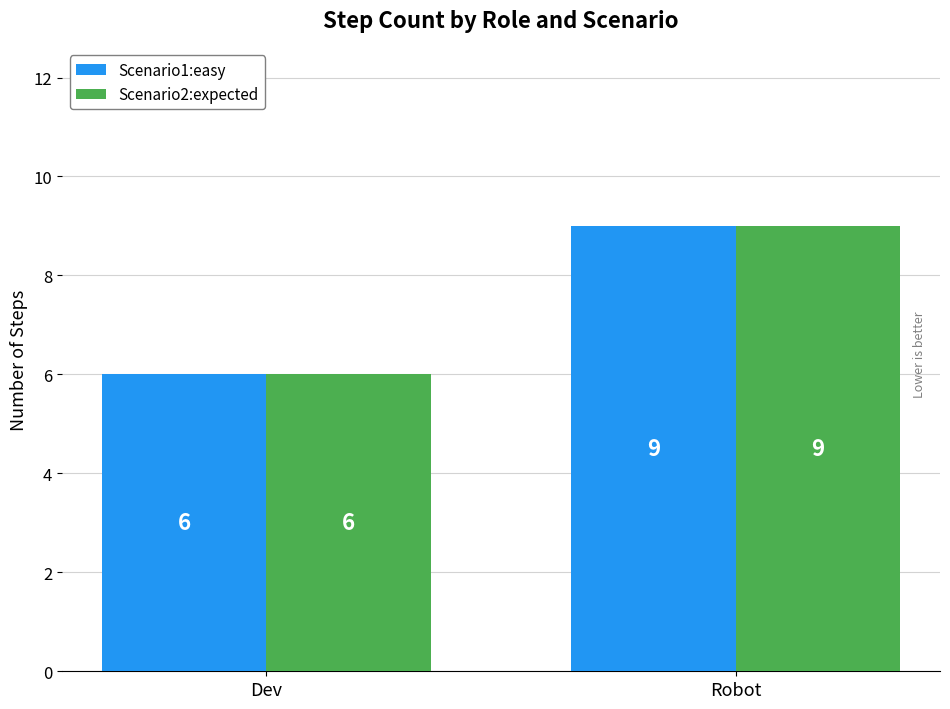

Which category has the lowest value across all series?

Dev